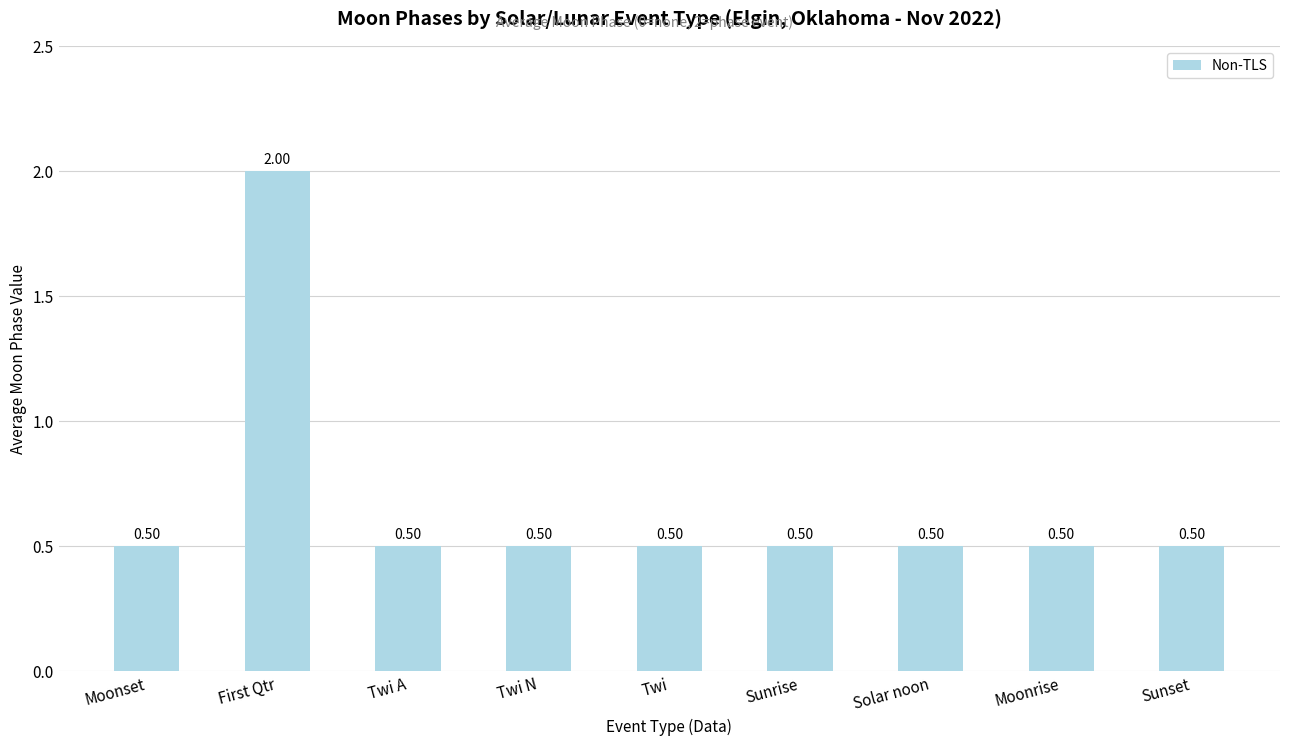

What position from the left is Twi N?

4